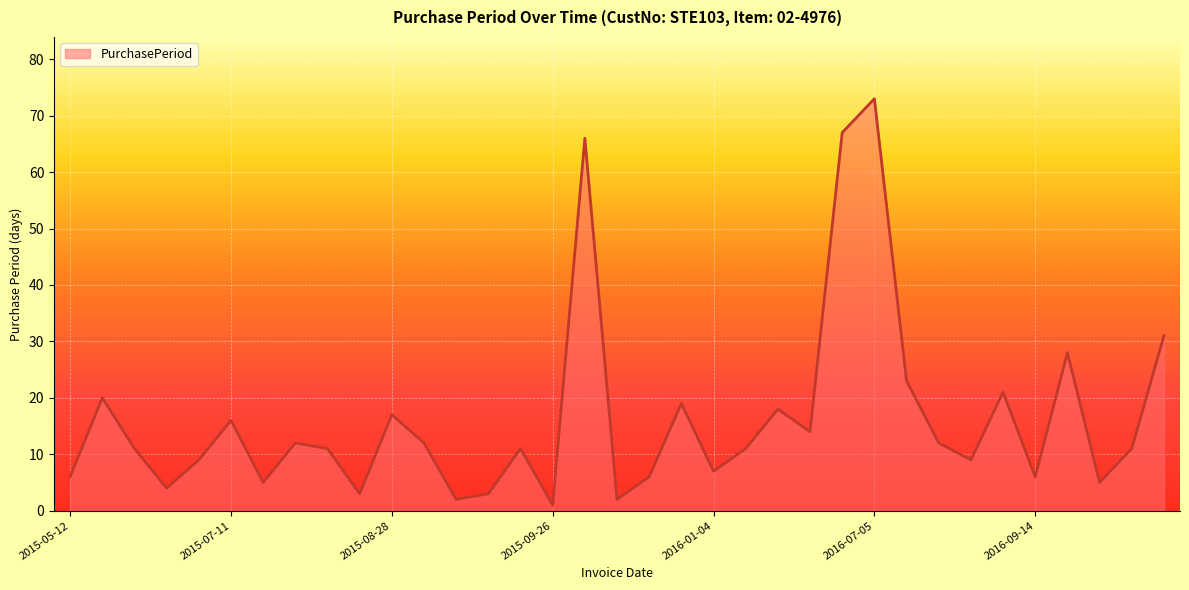

What is the maximum value shown in the chart?

73